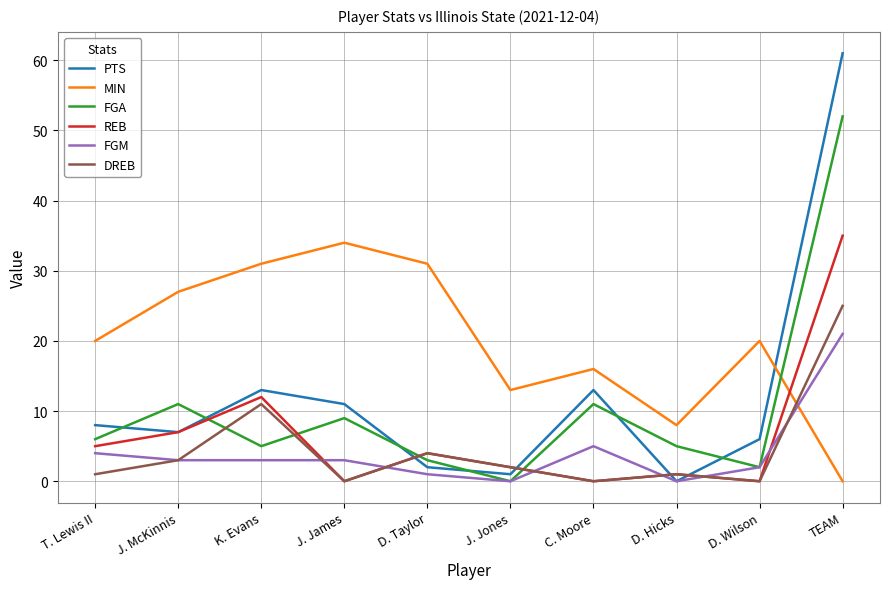

True or false: FGA and MIN cross at least once.

True